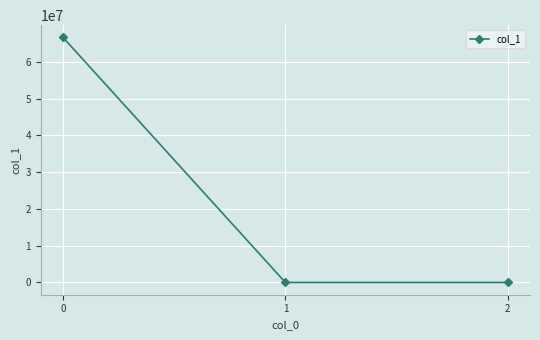

True or false: the data shows 66606279.2 at 0.

True